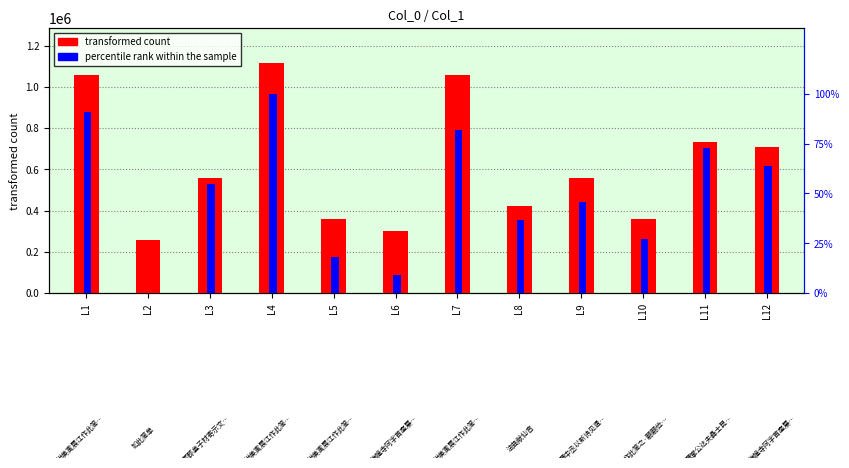

How many bars are there in each group?

2